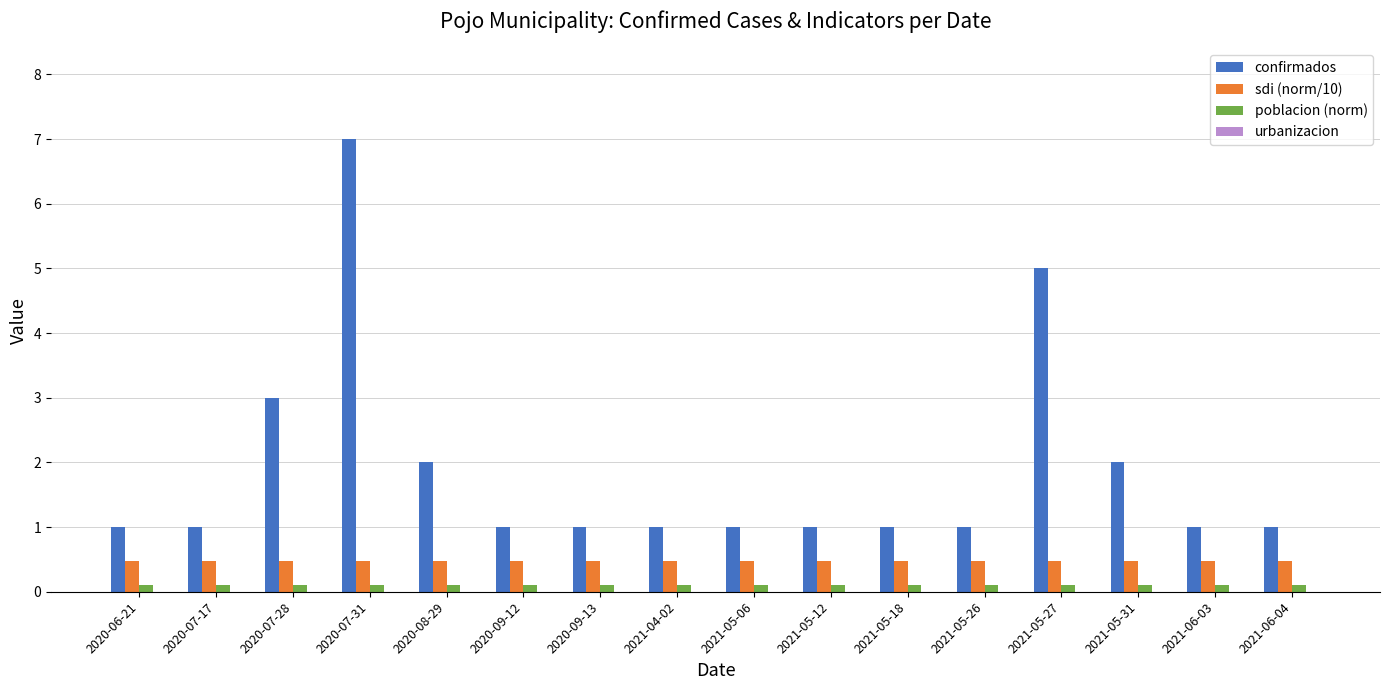

List the series in order of their peak value, highest first.

confirmados, sdi (norm/10), poblacion (norm)